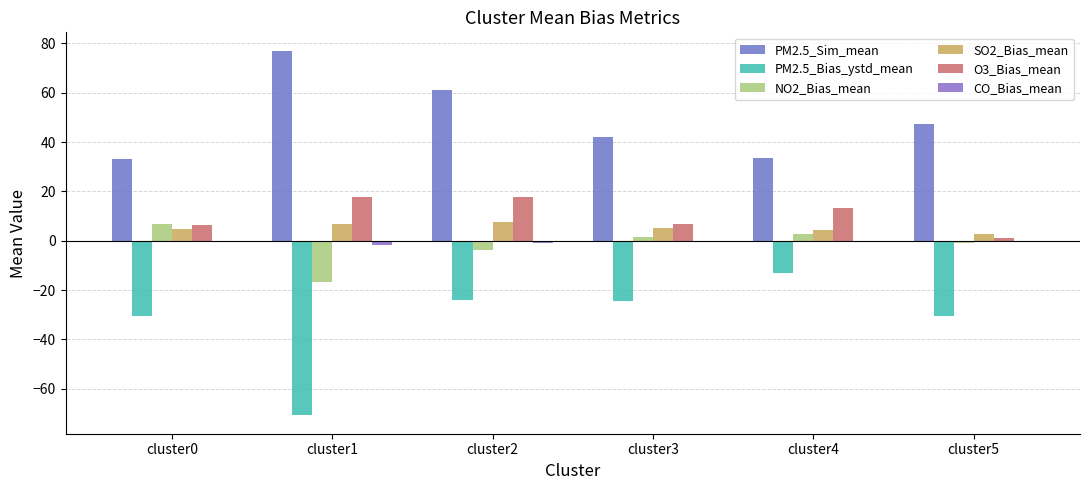

What is the difference between the PM2.5_Sim_mean values at cluster0 and cluster2?

28.1